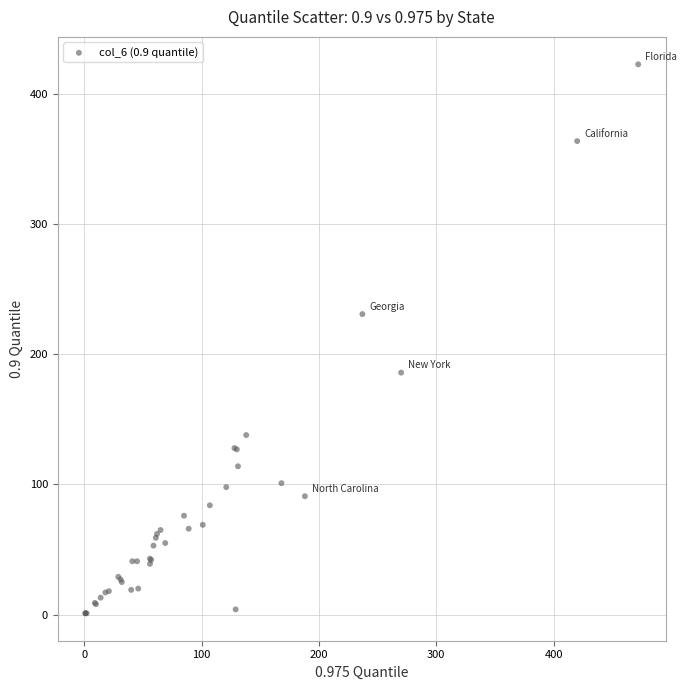

What Y value in the scatter plot is closest to 212?

231